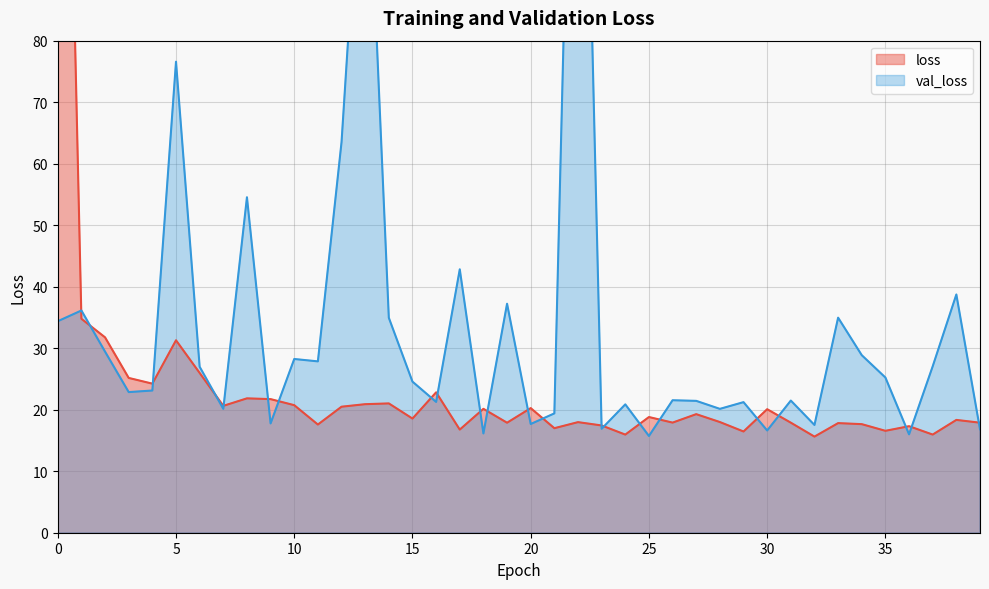

Which series has the largest range (max minus min)?

loss